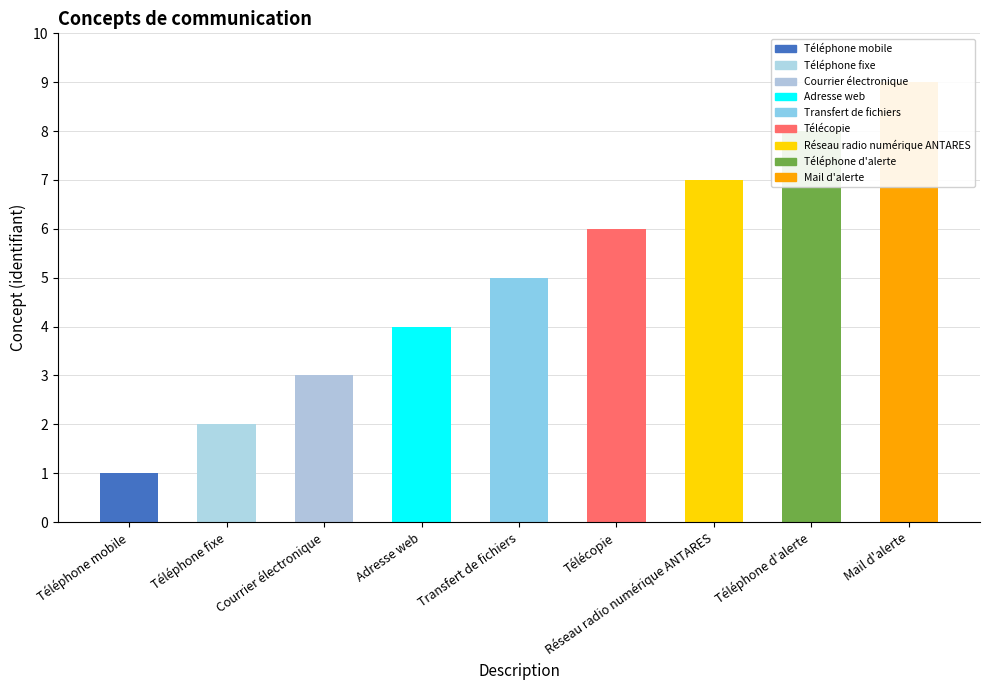

At which label is the value closest to 5?

Transfert de fichiers